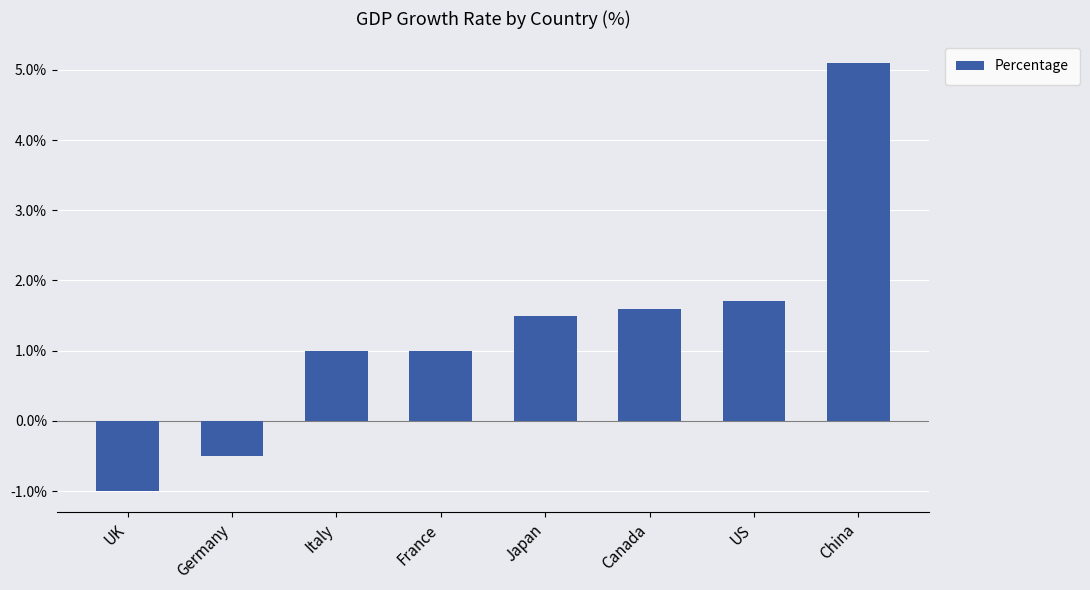

What is the change in value from Germany to France?

+1.5